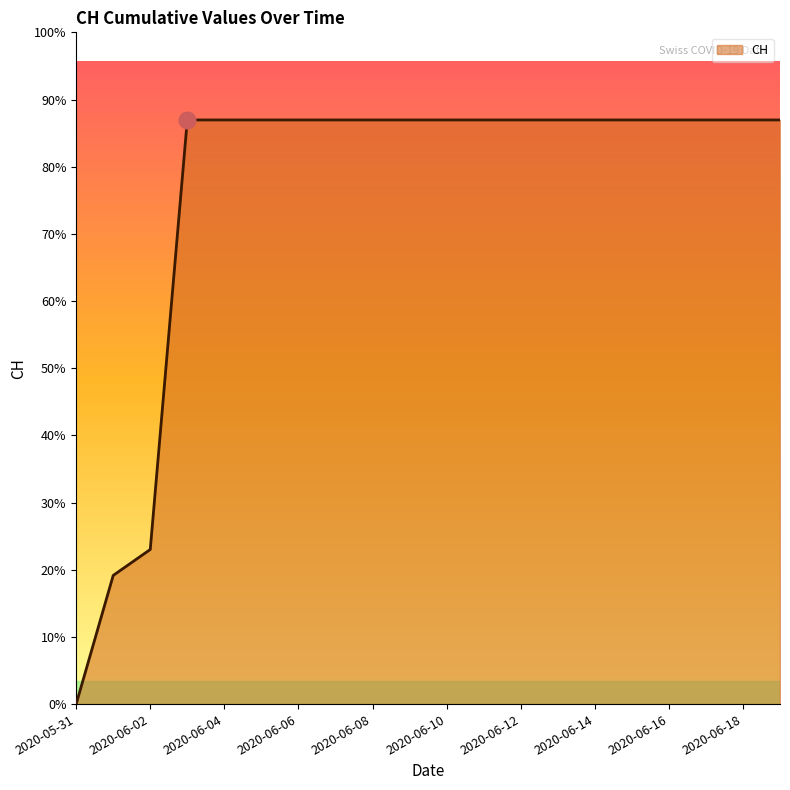

True or false: the data has more than 0 interior local peaks.

False